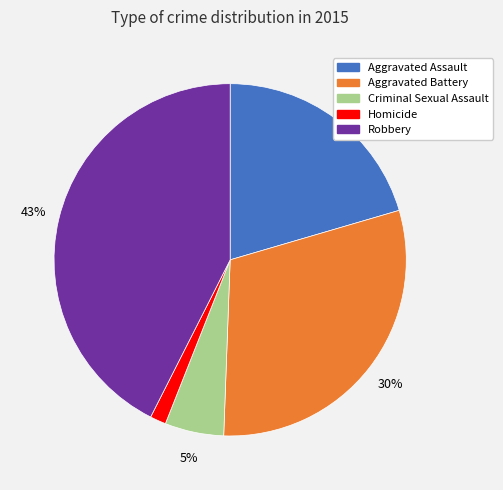

Does any single category account for the majority?

No